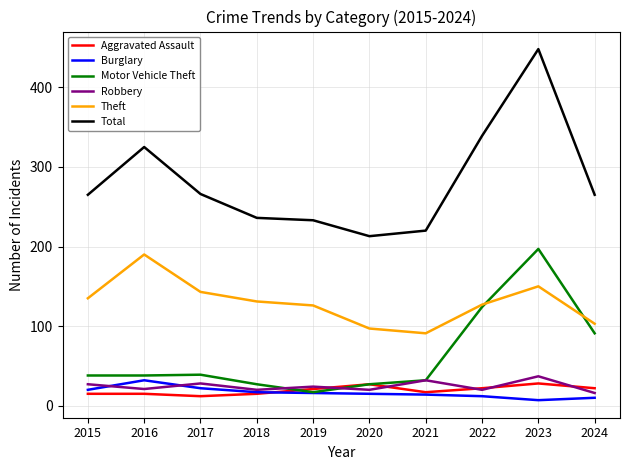

True or false: Total and Burglary cross at least once.

False